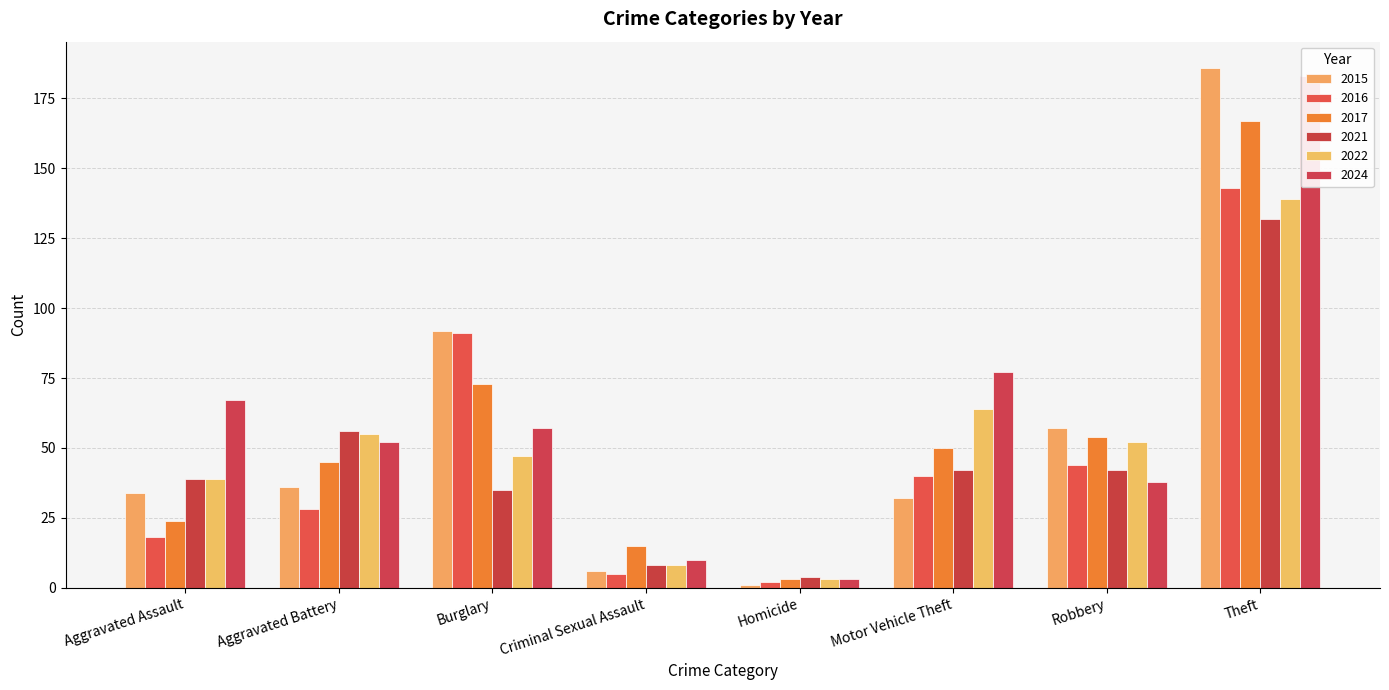

At which category does the chart reach its peak across all series?

Theft